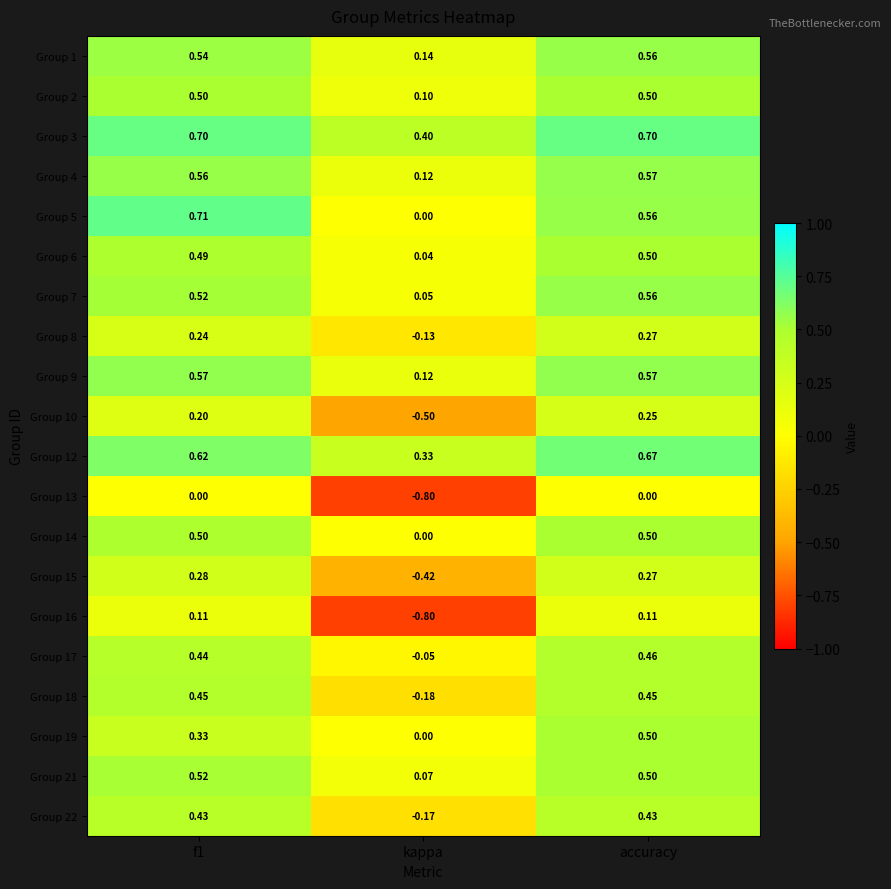

At which label does Group 14 reach its minimum?

kappa